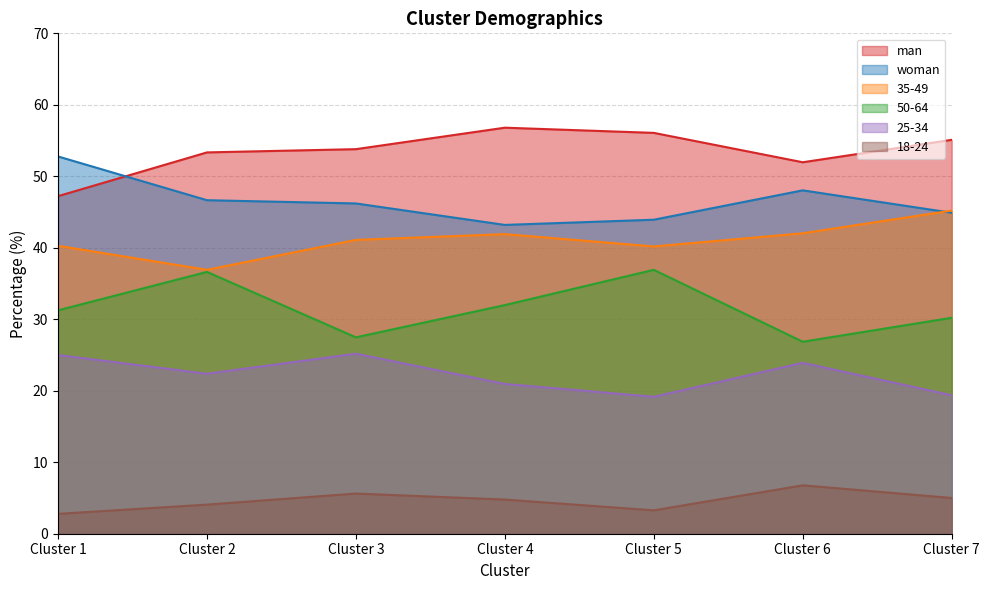

What is the spread (max minus min) of values at Cluster 4?

52.0